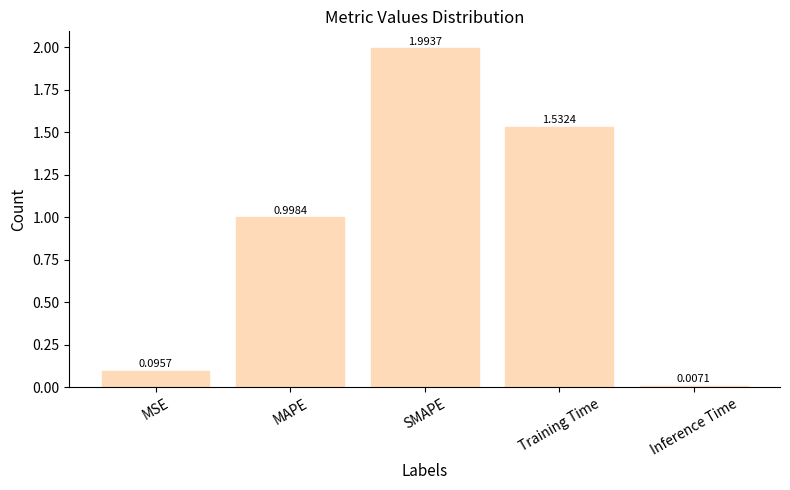

What is the difference between the values at Training Time and MAPE?

0.5